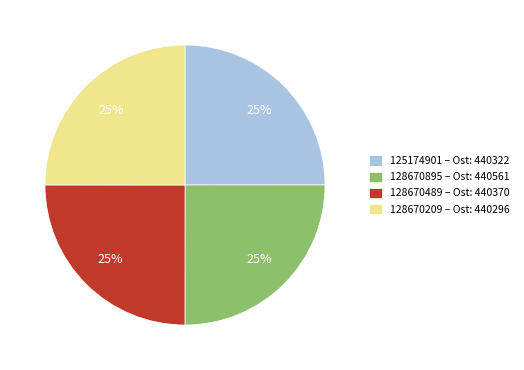

Approximately how many times larger is the value at 128670209 – Ost: 440296 compared to 128670489 – Ost: 440370?

1.0